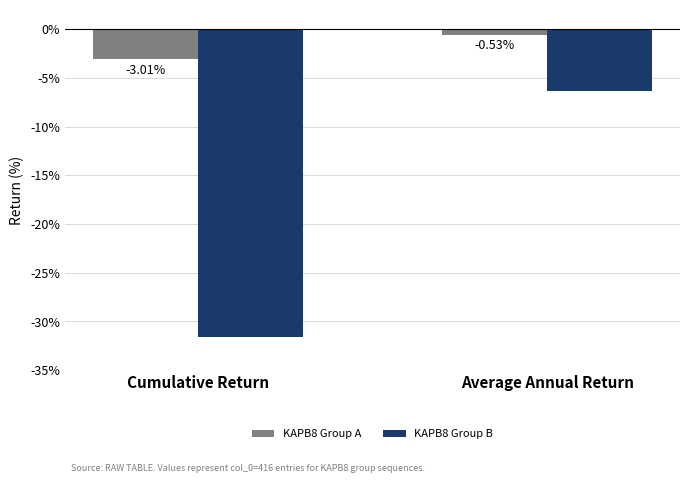

Where is KAPB8 Group A nearest to the value -1?

Average Annual Return